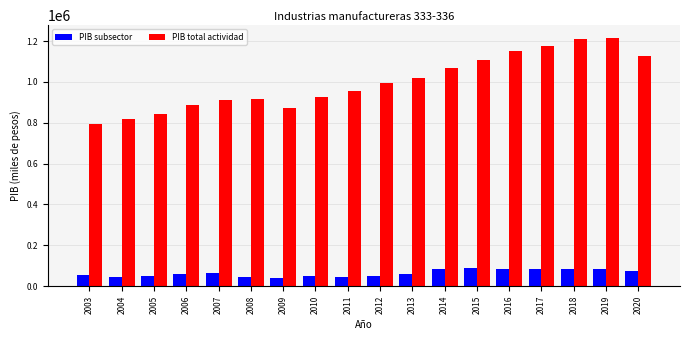

What is the difference between the maximum and second lowest values in the PIB total actividad series?

397608.9